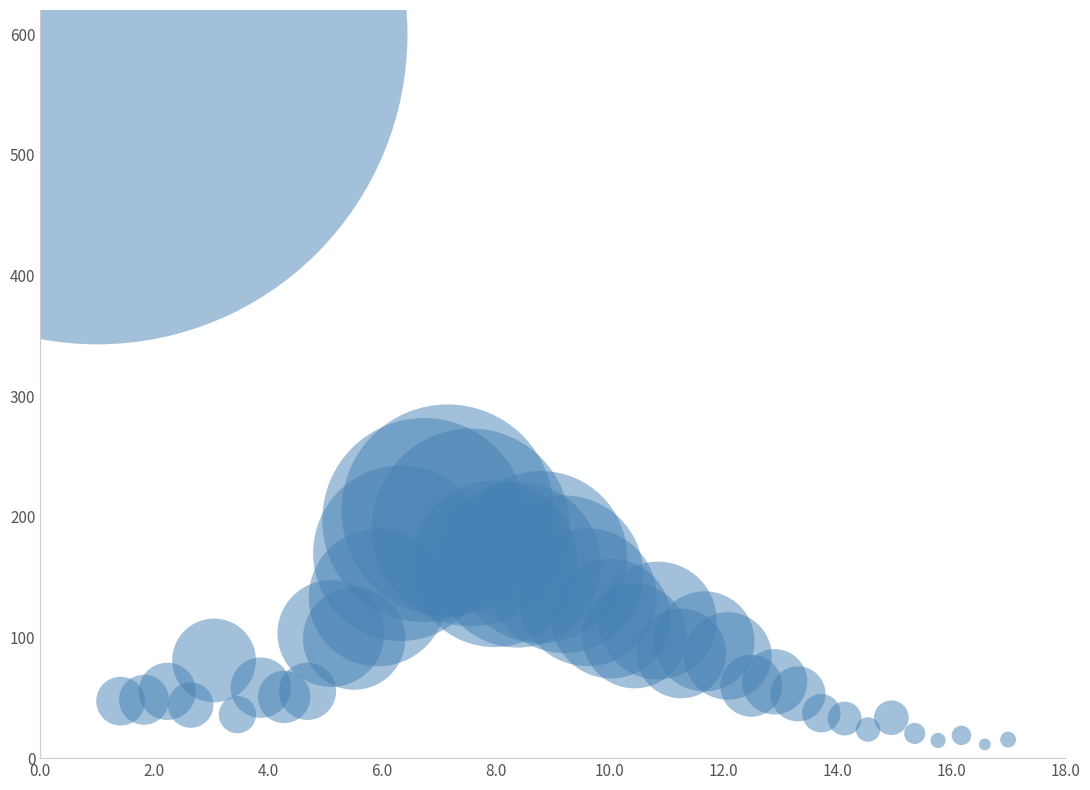

What Y value in the scatter plot is closest to 305?

205.2